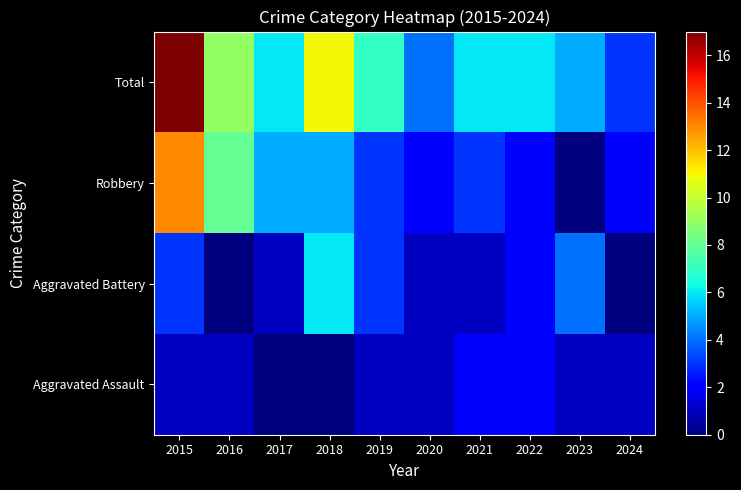

Reading left to right, transcribe all the data shown in this chart.

Aggravated Assault: 2015=1	2016=1	2017=0	2018=0	2019=1	2020=1	2021=2	2022=2	2023=1	2024=1
Aggravated Battery: 2015=3	2016=0	2017=1	2018=6	2019=3	2020=1	2021=1	2022=2	2023=4	2024=0
Robbery: 2015=13	2016=8	2017=5	2018=5	2019=3	2020=2	2021=3	2022=2	2023=0	2024=2
Total: 2015=17	2016=9	2017=6	2018=11	2019=7	2020=4	2021=6	2022=6	2023=5	2024=3